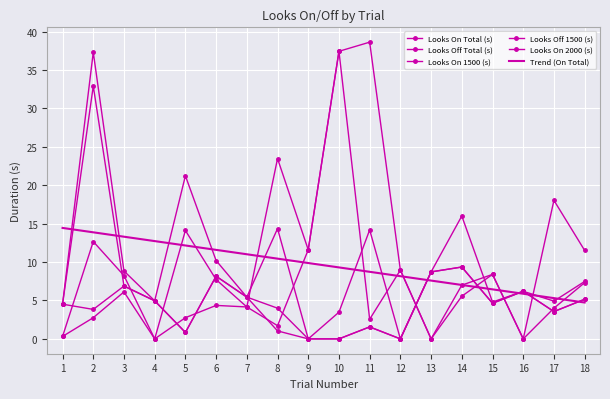

How many data points in Looks On 1500 (s) are above 4?

10